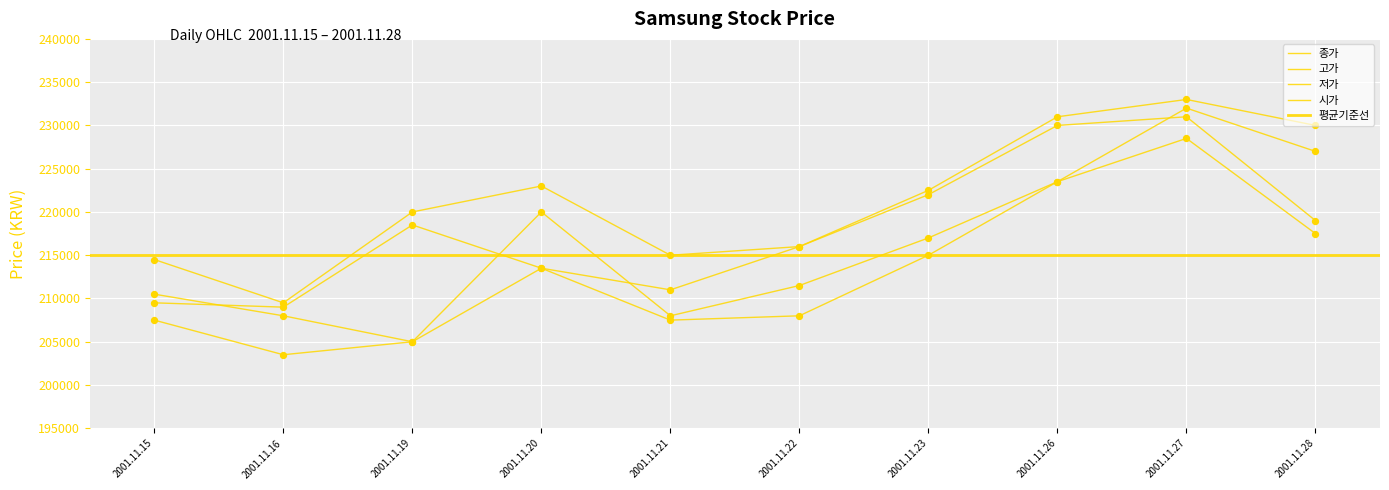

Is the value of 저가 at 2001.11.28 greater than the value of 고가 at 2001.11.20?

No